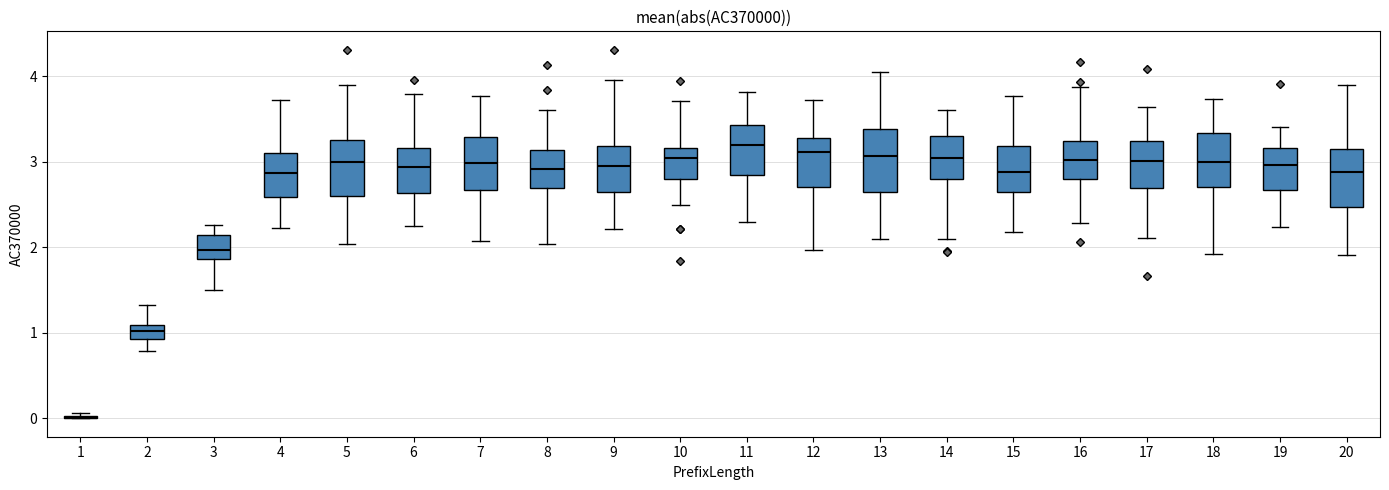

Reading left to right, transcribe this box plot: for each box, give where its median line is, the range the box spans, and where its two whiskers end, as read against the y-axis. The values are not printed on the chart, so give them approximately, as read against the axis.

1: box collapsed to a line at 0.0, whiskers 0.0 to 0.1
2: median 1.0, box 0.9 to 1.1, whiskers 0.8 to 1.3
3: median 2.0, box 1.9 to 2.1, whiskers 1.5 to 2.3
4: median 2.9, box 2.6 to 3.1, whiskers 2.2 to 3.7
5: median 3.0, box 2.6 to 3.3, whiskers 2.0 to 3.9
6: median 2.9, box 2.6 to 3.2, whiskers 2.2 to 3.8
7: median 3.0, box 2.7 to 3.3, whiskers 2.1 to 3.8
8: median 2.9, box 2.7 to 3.1, whiskers 2.0 to 3.6
9: median 2.9, box 2.6 to 3.2, whiskers 2.2 to 4.0
10: median 3.0, box 2.8 to 3.2, whiskers 2.5 to 3.7
11: median 3.2, box 2.9 to 3.4, whiskers 2.3 to 3.8
12: median 3.1, box 2.7 to 3.3, whiskers 2.0 to 3.7
13: median 3.1, box 2.6 to 3.4, whiskers 2.1 to 4.0
14: median 3.0, box 2.8 to 3.3, whiskers 2.1 to 3.6
15: median 2.9, box 2.6 to 3.2, whiskers 2.2 to 3.8
16: median 3.0, box 2.8 to 3.2, whiskers 2.3 to 3.9
17: median 3.0, box 2.7 to 3.2, whiskers 2.1 to 3.6
18: median 3.0, box 2.7 to 3.3, whiskers 1.9 to 3.7
19: median 3.0, box 2.7 to 3.2, whiskers 2.2 to 3.4
20: median 2.9, box 2.5 to 3.2, whiskers 1.9 to 3.9